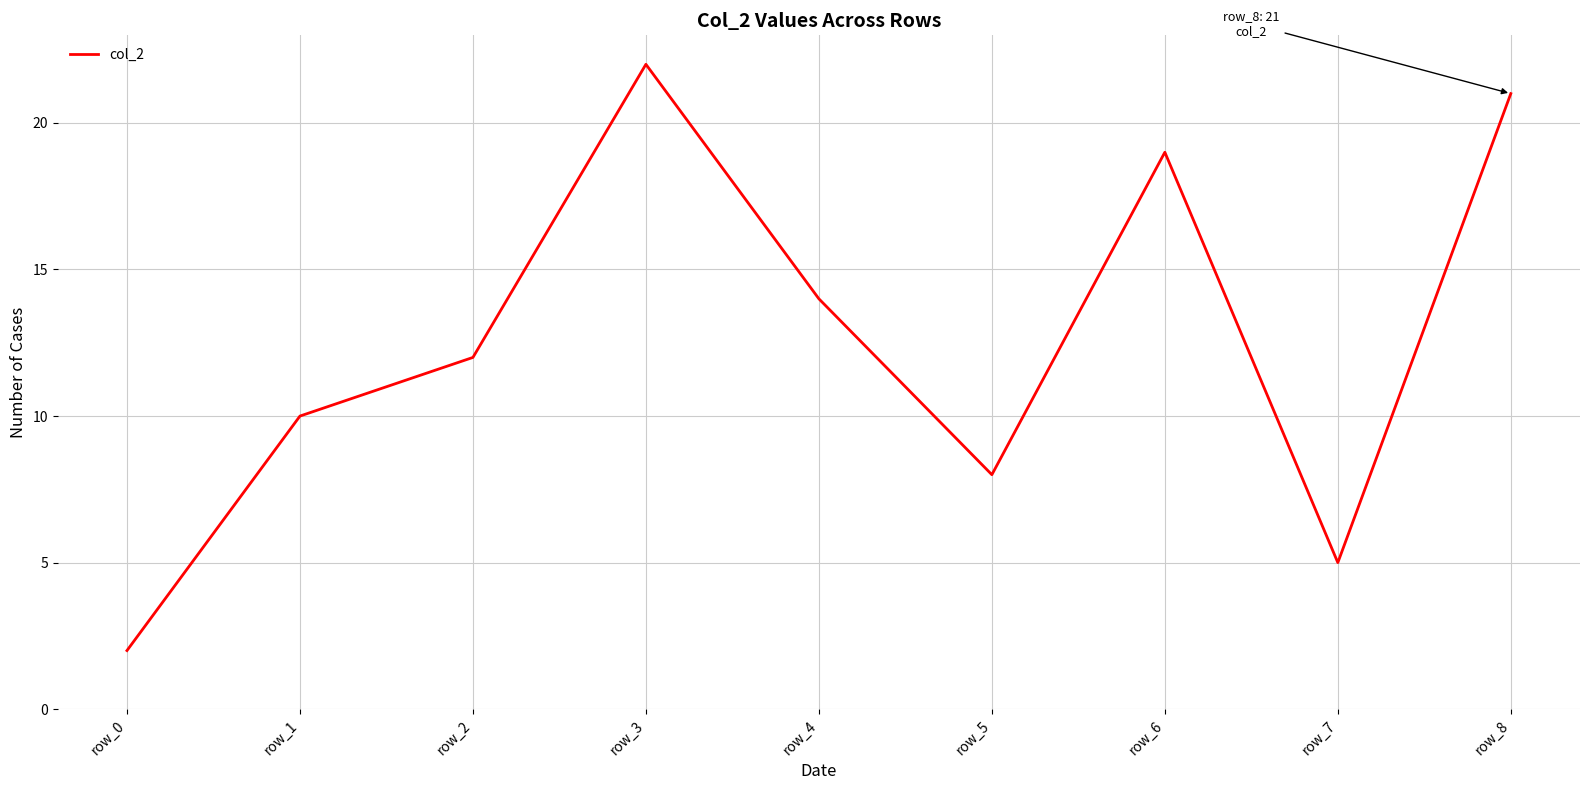

What is the difference between the values at row_2 and row_7?

7